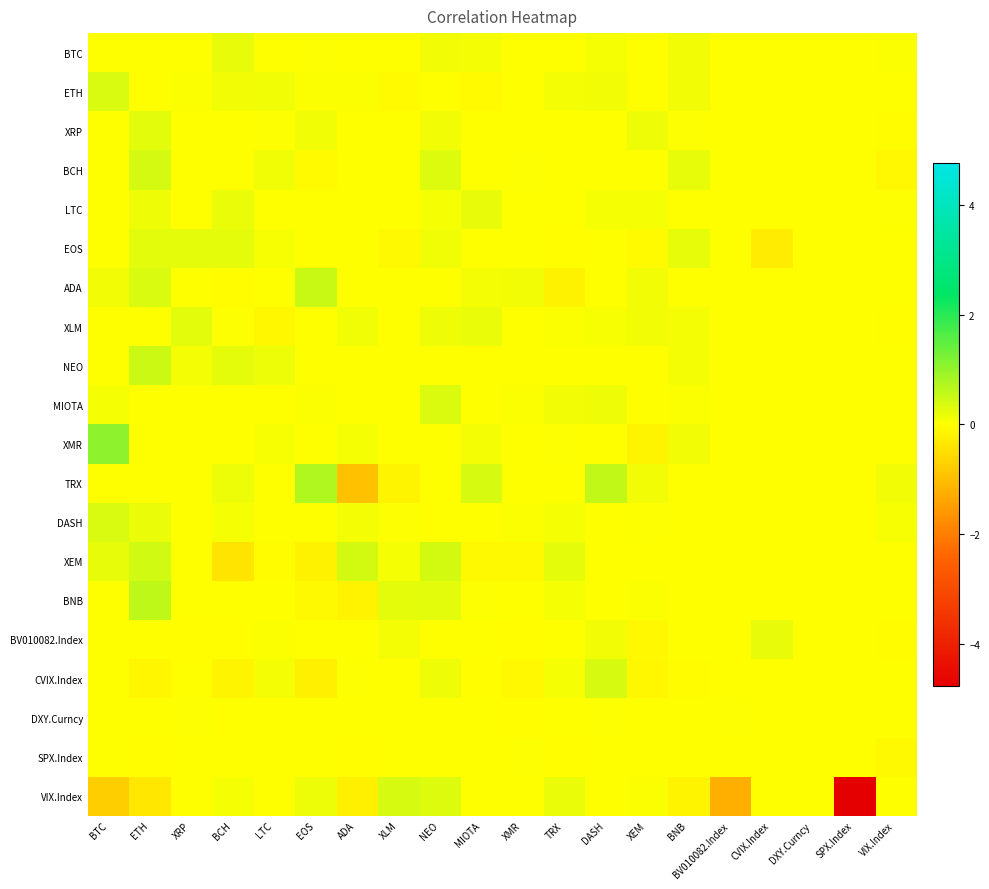

Reading right to left, list all the values displayed in this chart.

BTC: VIX.Index=0.0	SPX.Index=0.0	DXY.Curncy=0.0	CVIX.Index=0.0	BV010082.Index=0.0	BNB=0.1	XEM=0.0	DASH=0.1	TRX=0.0	XMR=0.0	MIOTA=0.1	NEO=0.1	XLM=0.0	ADA=0.0	EOS=0.0	LTC=0.0	BCH=0.2	XRP=0.0	ETH=0.0	BTC=0.0
ETH: VIX.Index=-0.0	SPX.Index=0.0	DXY.Curncy=0.0	CVIX.Index=0.0	BV010082.Index=0.0	BNB=0.1	XEM=0.0	DASH=0.1	TRX=0.1	XMR=0.0	MIOTA=-0.1	NEO=0.0	XLM=-0.1	ADA=0.1	EOS=0.0	LTC=0.1	BCH=0.1	XRP=0.0	ETH=0.0	BTC=0.4
XRP: VIX.Index=-0.0	SPX.Index=0.0	DXY.Curncy=0.0	CVIX.Index=0.0	BV010082.Index=0.0	BNB=0.0	XEM=0.1	DASH=0.0	TRX=-0.0	XMR=0.0	MIOTA=0.0	NEO=0.1	XLM=0.0	ADA=0.0	EOS=0.1	LTC=0.0	BCH=0.0	XRP=0.0	ETH=0.3	BTC=0.0
BCH: VIX.Index=-0.1	SPX.Index=0.0	DXY.Curncy=0.0	CVIX.Index=0.0	BV010082.Index=0.0	BNB=0.2	XEM=0.0	DASH=0.0	TRX=0.0	XMR=0.0	MIOTA=0.0	NEO=0.3	XLM=0.0	ADA=0.0	EOS=-0.1	LTC=0.1	BCH=0.0	XRP=0.0	ETH=0.4	BTC=0.0
LTC: VIX.Index=0.0	SPX.Index=0.0	DXY.Curncy=0.0	CVIX.Index=0.0	BV010082.Index=0.0	BNB=0.0	XEM=0.1	DASH=0.1	TRX=0.0	XMR=0.0	MIOTA=0.2	NEO=0.1	XLM=0.0	ADA=0.0	EOS=0.0	LTC=0.0	BCH=0.2	XRP=0.0	ETH=0.2	BTC=0.0
EOS: VIX.Index=-0.0	SPX.Index=0.0	DXY.Curncy=0.0	CVIX.Index=-0.3	BV010082.Index=0.0	BNB=0.2	XEM=-0.1	DASH=0.0	TRX=-0.0	XMR=0.0	MIOTA=0.0	NEO=0.1	XLM=-0.1	ADA=0.0	EOS=0.0	LTC=0.1	BCH=0.2	XRP=0.3	ETH=0.3	BTC=0.0
ADA: VIX.Index=-0.0	SPX.Index=0.0	DXY.Curncy=0.0	CVIX.Index=0.0	BV010082.Index=0.0	BNB=0.0	XEM=0.1	DASH=0.0	TRX=-0.2	XMR=0.1	MIOTA=0.1	NEO=0.0	XLM=0.0	ADA=0.0	EOS=0.5	LTC=0.0	BCH=-0.0	XRP=0.0	ETH=0.4	BTC=0.1
XLM: VIX.Index=-0.0	SPX.Index=0.0	DXY.Curncy=0.0	CVIX.Index=0.0	BV010082.Index=0.0	BNB=0.1	XEM=0.1	DASH=0.1	TRX=0.0	XMR=0.0	MIOTA=0.2	NEO=0.2	XLM=0.0	ADA=0.1	EOS=0.0	LTC=-0.1	BCH=0.0	XRP=0.3	ETH=0.0	BTC=0.0
NEO: VIX.Index=0.0	SPX.Index=0.0	DXY.Curncy=0.0	CVIX.Index=0.0	BV010082.Index=0.0	BNB=0.1	XEM=0.0	DASH=0.0	TRX=0.0	XMR=0.0	MIOTA=0.0	NEO=0.0	XLM=0.0	ADA=0.0	EOS=0.0	LTC=0.2	BCH=0.2	XRP=0.1	ETH=0.5	BTC=0.0
MIOTA: VIX.Index=-0.0	SPX.Index=0.0	DXY.Curncy=0.0	CVIX.Index=0.0	BV010082.Index=0.0	BNB=0.0	XEM=0.0	DASH=0.1	TRX=0.1	XMR=0.0	MIOTA=0.0	NEO=0.3	XLM=0.0	ADA=0.0	EOS=0.0	LTC=0.0	BCH=0.0	XRP=0.0	ETH=0.0	BTC=0.1
XMR: VIX.Index=0.0	SPX.Index=0.0	DXY.Curncy=0.0	CVIX.Index=0.0	BV010082.Index=0.0	BNB=0.1	XEM=-0.2	DASH=0.0	TRX=0.0	XMR=0.0	MIOTA=0.1	NEO=0.0	XLM=0.0	ADA=0.1	EOS=0.0	LTC=0.1	BCH=0.0	XRP=0.0	ETH=0.0	BTC=1.0
TRX: VIX.Index=0.1	SPX.Index=0.0	DXY.Curncy=0.0	CVIX.Index=0.0	BV010082.Index=0.0	BNB=0.0	XEM=0.1	DASH=0.6	TRX=0.0	XMR=0.0	MIOTA=0.4	NEO=0.0	XLM=-0.2	ADA=-1.0	EOS=0.7	LTC=0.0	BCH=0.2	XRP=0.0	ETH=0.0	BTC=0.0
DASH: VIX.Index=0.1	SPX.Index=0.0	DXY.Curncy=0.0	CVIX.Index=0.0	BV010082.Index=0.0	BNB=0.0	XEM=0.0	DASH=0.0	TRX=0.1	XMR=0.0	MIOTA=0.0	NEO=0.0	XLM=0.0	ADA=0.1	EOS=0.0	LTC=0.0	BCH=0.1	XRP=0.0	ETH=0.2	BTC=0.4
XEM: VIX.Index=0.0	SPX.Index=0.0	DXY.Curncy=0.0	CVIX.Index=0.0	BV010082.Index=0.0	BNB=-0.0	XEM=0.0	DASH=0.0	TRX=0.3	XMR=-0.1	MIOTA=-0.1	NEO=0.4	XLM=0.1	ADA=0.4	EOS=-0.2	LTC=-0.0	BCH=-0.4	XRP=0.0	ETH=0.4	BTC=0.2
BNB: VIX.Index=0.0	SPX.Index=0.0	DXY.Curncy=0.0	CVIX.Index=0.0	BV010082.Index=0.0	BNB=0.0	XEM=0.0	DASH=0.0	TRX=0.1	XMR=0.0	MIOTA=0.0	NEO=0.3	XLM=0.2	ADA=-0.2	EOS=-0.1	LTC=0.0	BCH=0.0	XRP=0.0	ETH=0.6	BTC=0.0
BV010082.Index: VIX.Index=-0.1	SPX.Index=0.0	DXY.Curncy=0.0	CVIX.Index=0.2	BV010082.Index=0.0	BNB=-0.0	XEM=-0.1	DASH=0.1	TRX=-0.0	XMR=-0.0	MIOTA=0.0	NEO=0.0	XLM=0.1	ADA=0.0	EOS=0.0	LTC=0.0	BCH=-0.0	XRP=-0.0	ETH=0.0	BTC=0.0
CVIX.Index: VIX.Index=-0.0	SPX.Index=0.0	DXY.Curncy=0.0	CVIX.Index=0.0	BV010082.Index=0.0	BNB=-0.1	XEM=-0.1	DASH=0.4	TRX=0.1	XMR=-0.1	MIOTA=-0.0	NEO=0.2	XLM=-0.0	ADA=0.0	EOS=-0.2	LTC=0.1	BCH=-0.2	XRP=0.0	ETH=-0.1	BTC=0.0
DXY.Curncy: VIX.Index=0.0	SPX.Index=0.0	DXY.Curncy=0.0	CVIX.Index=0.0	BV010082.Index=0.0	BNB=-0.0	XEM=0.0	DASH=0.0	TRX=-0.0	XMR=-0.0	MIOTA=0.0	NEO=0.0	XLM=-0.0	ADA=0.0	EOS=0.0	LTC=-0.0	BCH=-0.0	XRP=0.0	ETH=0.0	BTC=0.0
SPX.Index: VIX.Index=-0.1	SPX.Index=0.0	DXY.Curncy=0.0	CVIX.Index=0.0	BV010082.Index=0.0	BNB=0.0	XEM=0.0	DASH=0.0	TRX=-0.0	XMR=0.0	MIOTA=0.0	NEO=0.0	XLM=0.0	ADA=-0.0	EOS=0.0	LTC=0.0	BCH=0.0	XRP=0.0	ETH=-0.0	BTC=0.0
VIX.Index: VIX.Index=0.0	SPX.Index=-4.8	DXY.Curncy=0.0	CVIX.Index=0.0	BV010082.Index=-1.2	BNB=-0.2	XEM=0.0	DASH=0.0	TRX=0.2	XMR=0.0	MIOTA=-0.0	NEO=0.3	XLM=0.4	ADA=-0.2	EOS=0.2	LTC=0.0	BCH=0.1	XRP=0.0	ETH=-0.4	BTC=-0.7